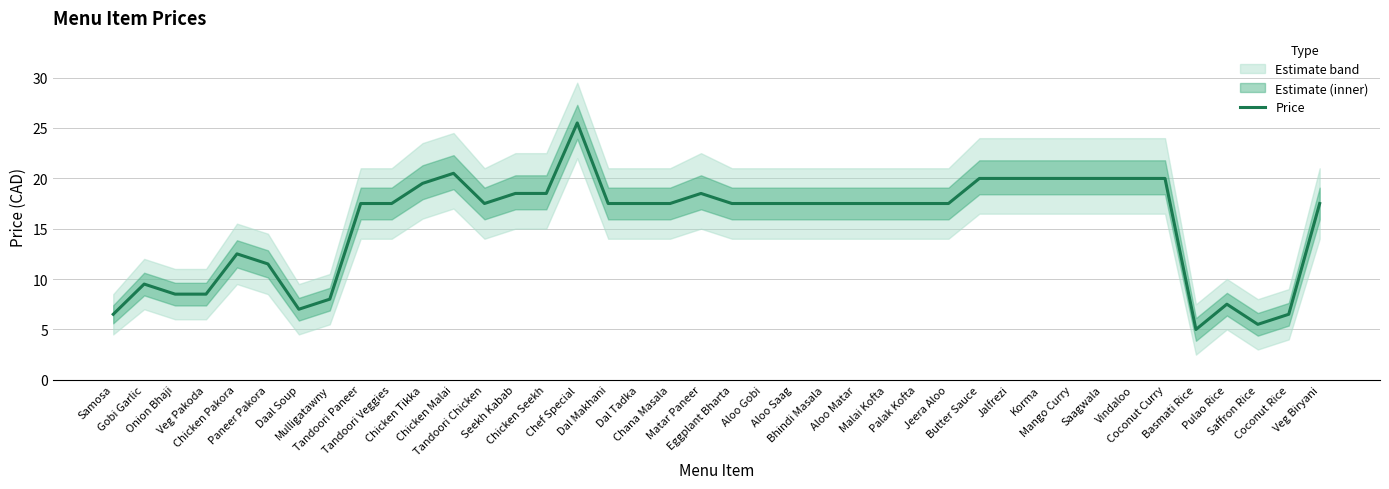

What is the difference between the maximum and minimum values?

20.5